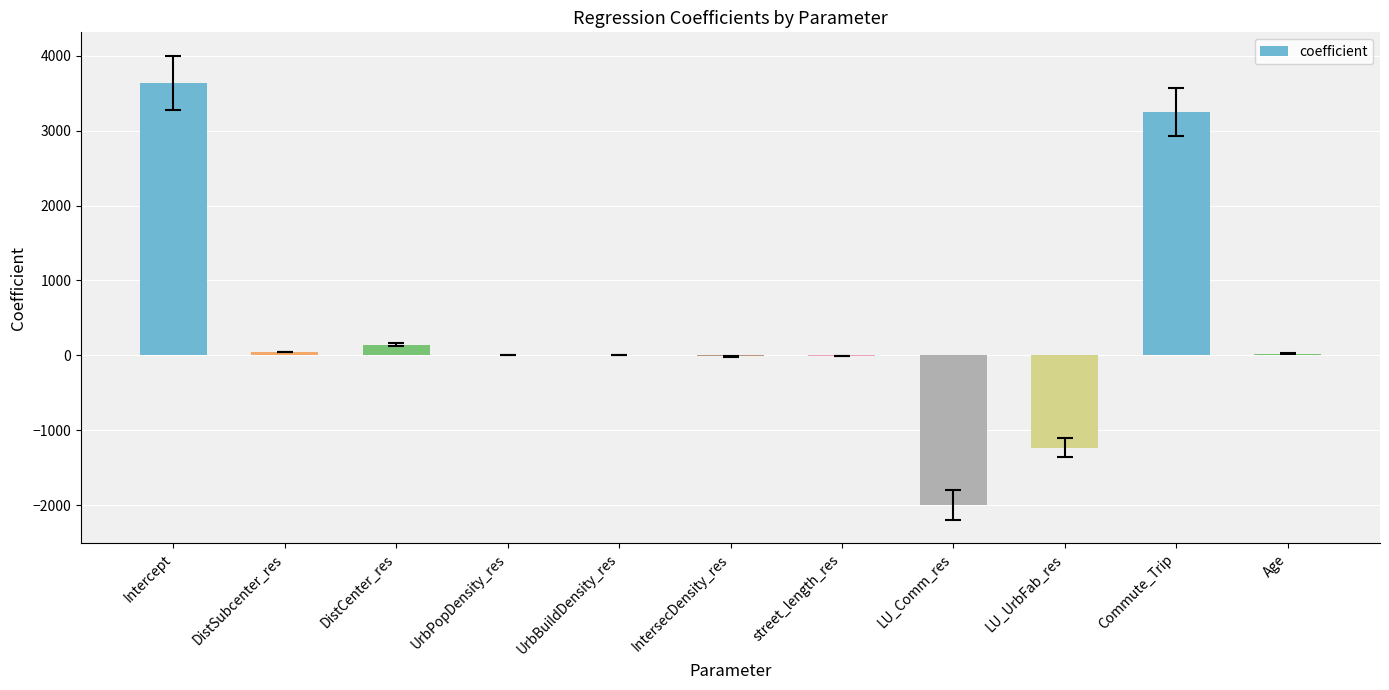

What value does the data have at DistCenter_res?

145.1